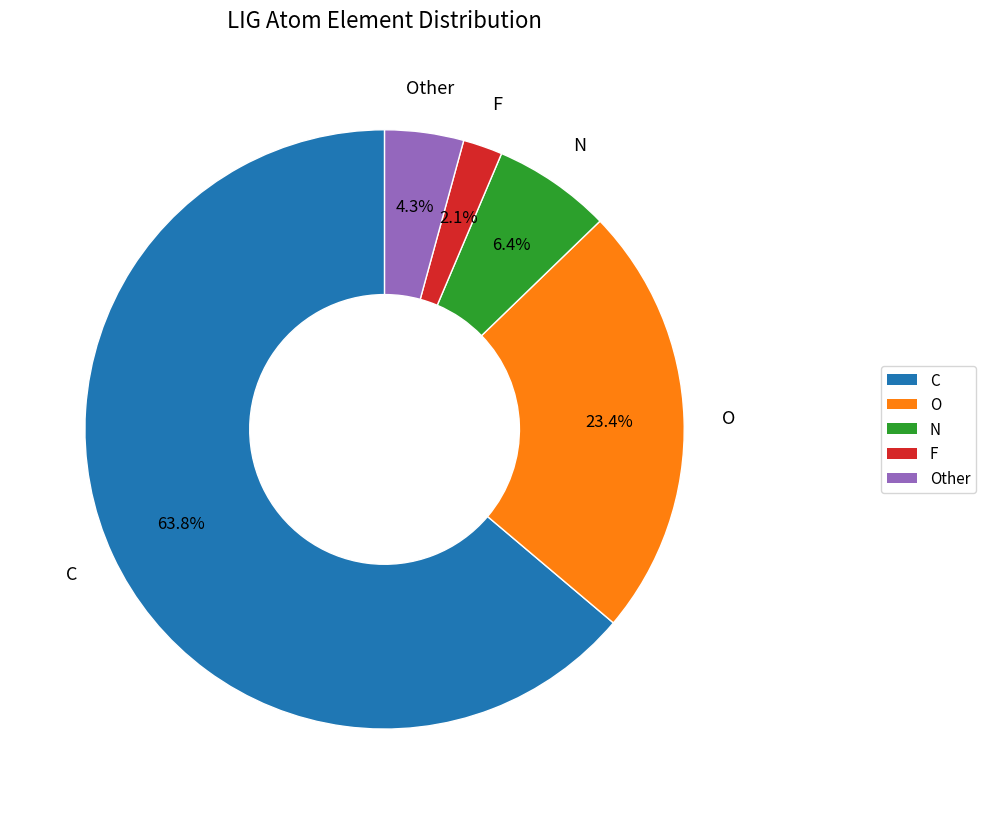

Is there a majority slice in this chart?

Yes